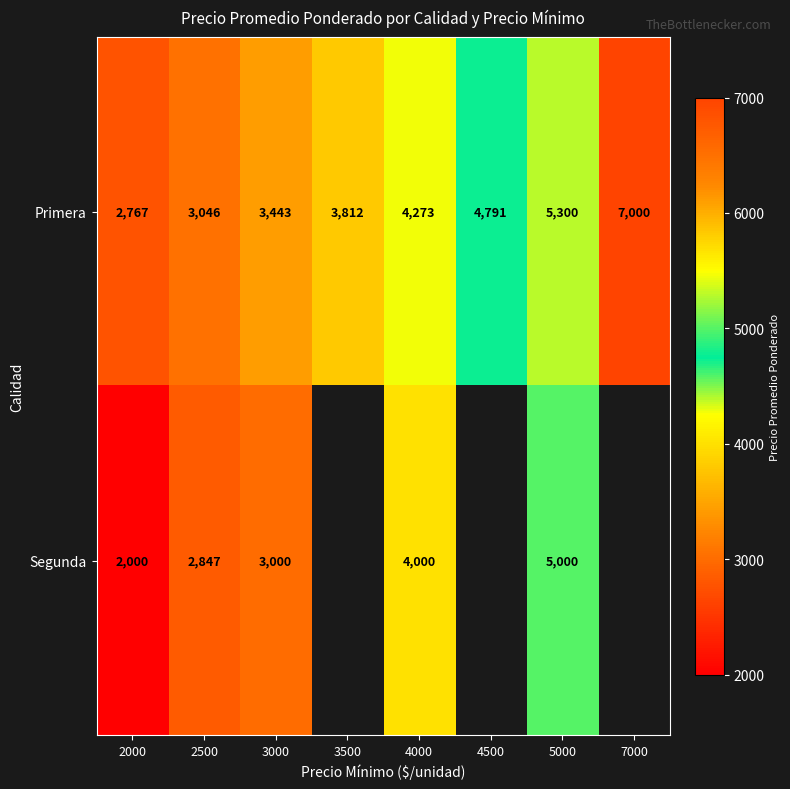

What is the spread (max minus min) of values at 2000?

767